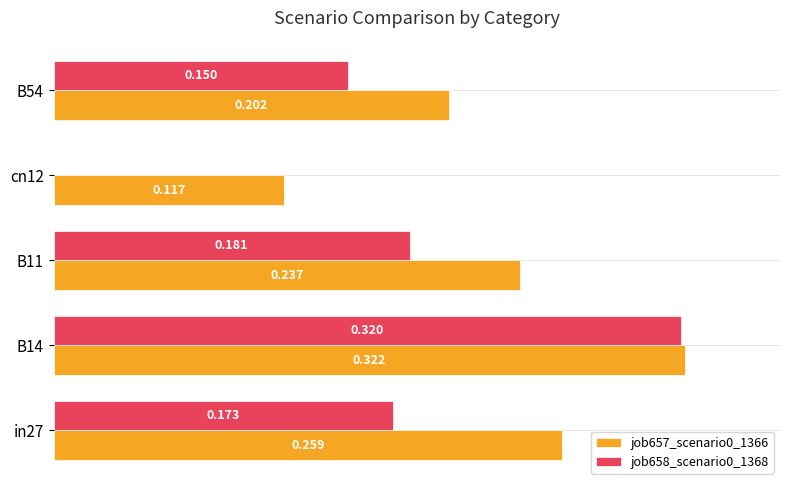

Is the value of job657_scenario0_1366 at cn12 greater than the value of job658_scenario0_1368 at B54?

No